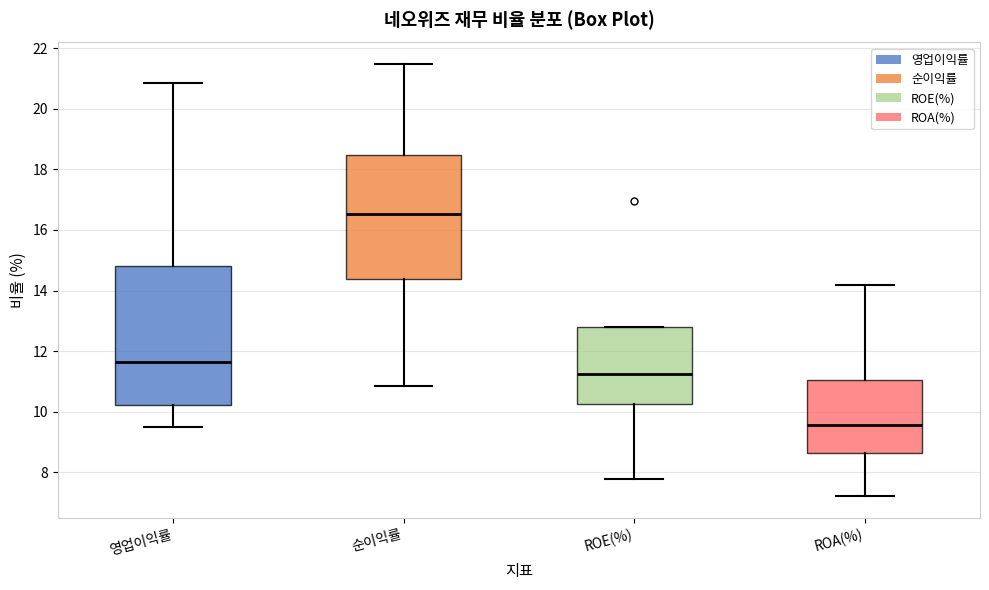

Which box is the tallest, from its lower edge to its upper edge?

영업이익률